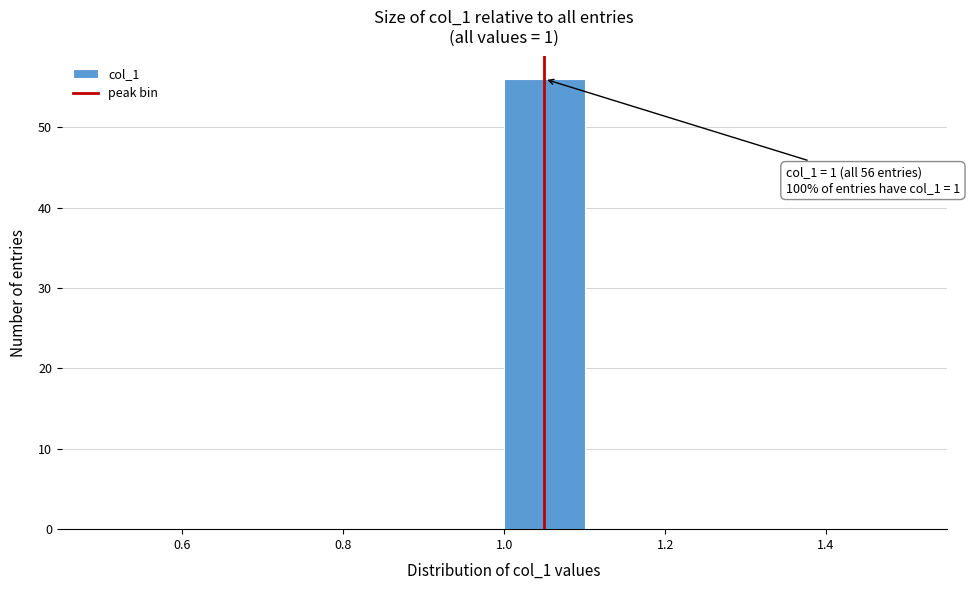

Which range on the x-axis has the tallest bar?

1.0 to 1.1